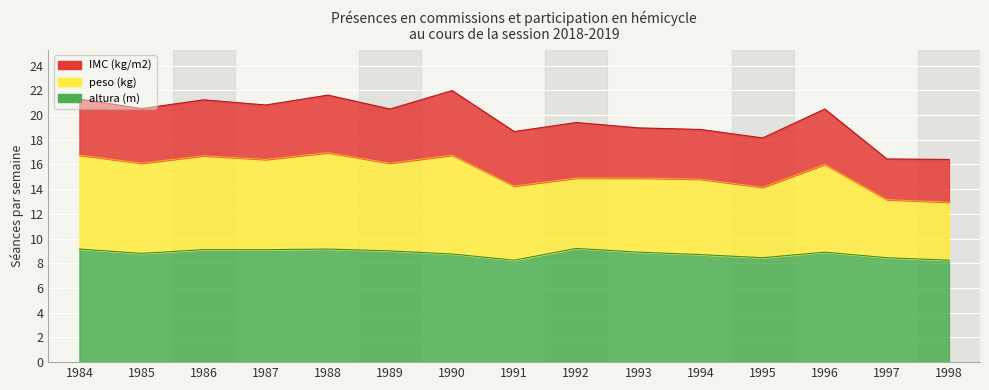

The peso (kg) series shows 7.2 at 1993. True or false?

False